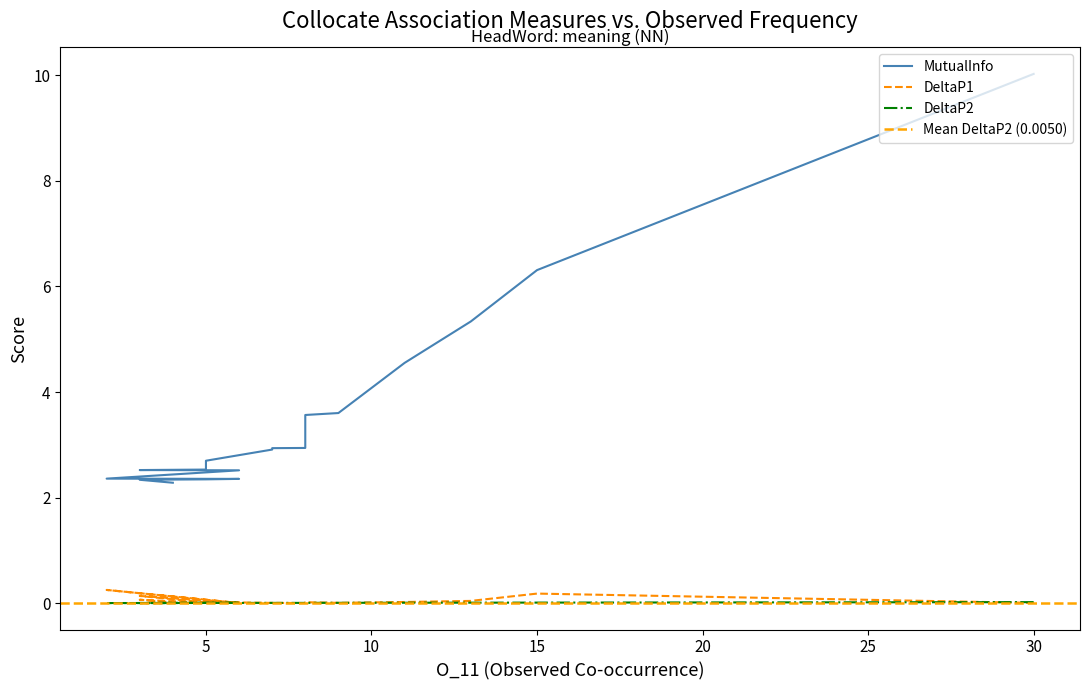

In DeltaP1, how many points are higher than both neighbors (excluding endpoints)?

7